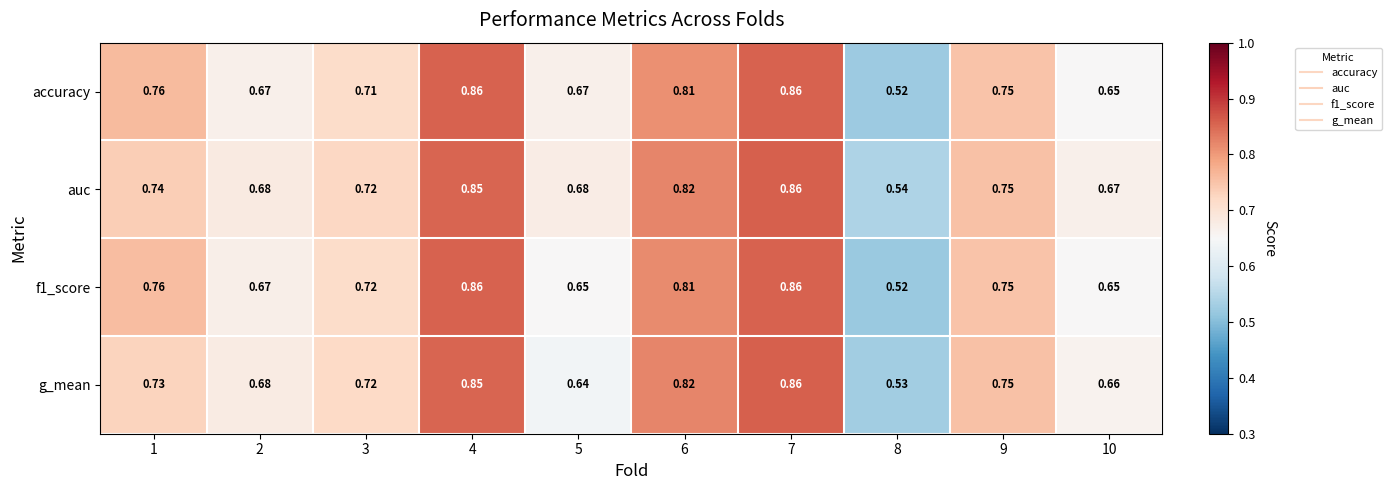

Which series has the largest total across all categories?

auc